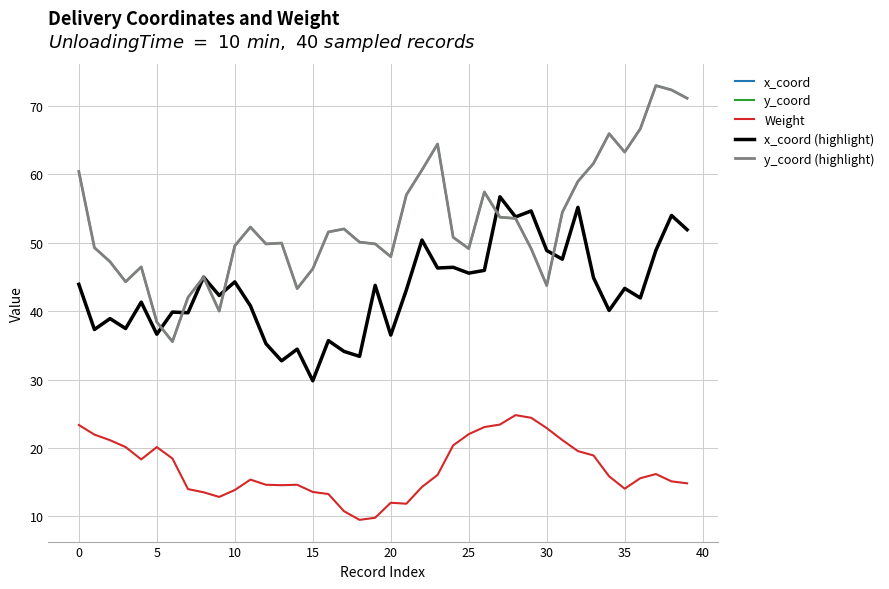

What is the value of the y_coord (highlight) point at the 15th from the left?

43.3